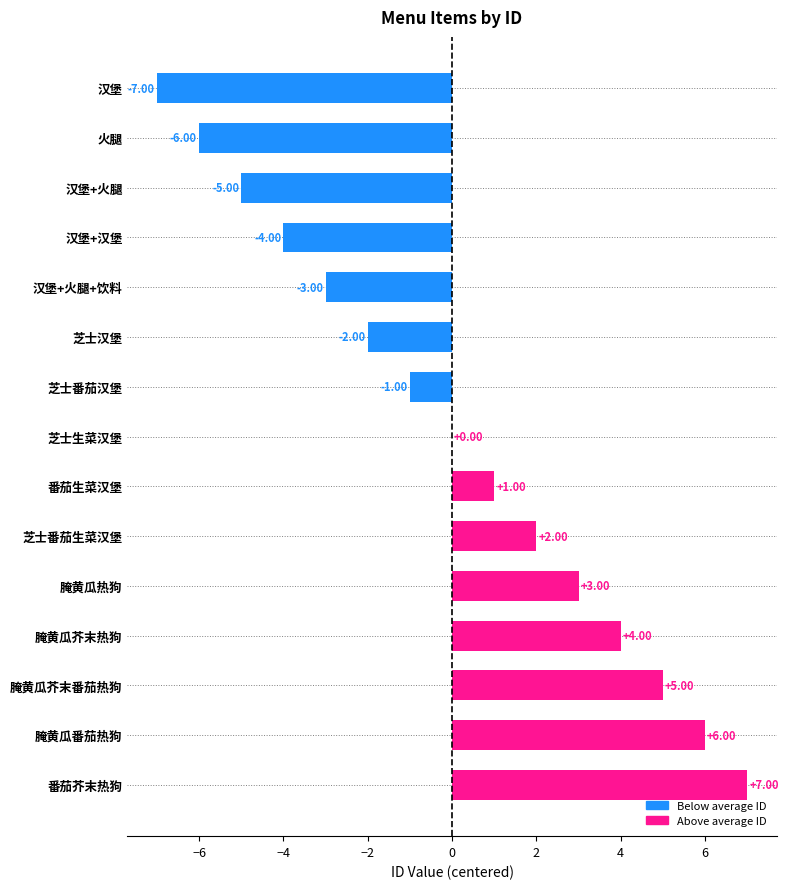

Which category has the highest value across all series?

番茄芥末热狗